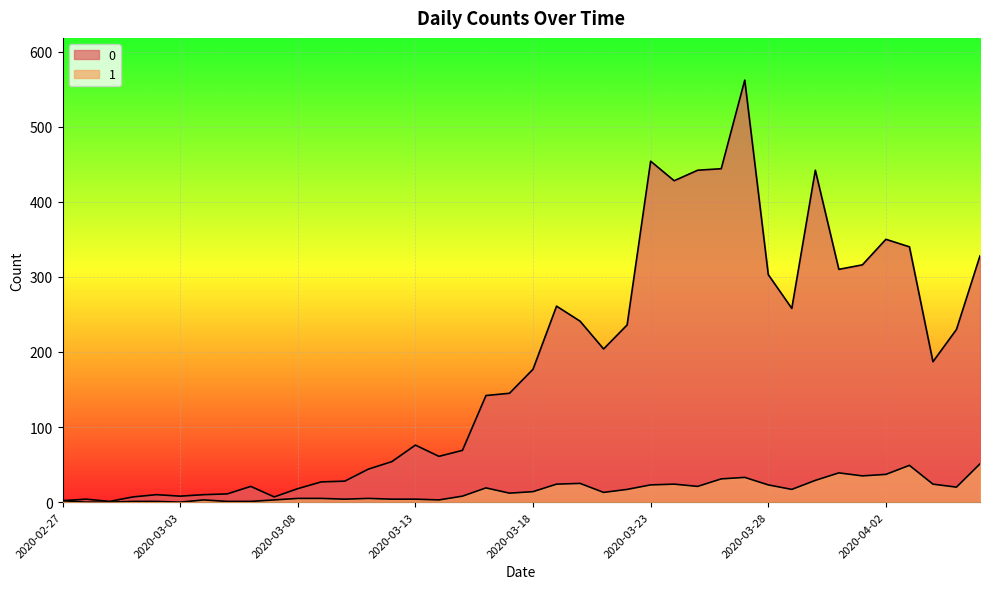

What position from the left is 2020-03-01?

4